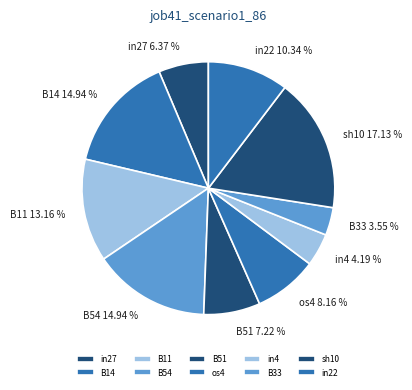

How many segments does this pie chart have?

10